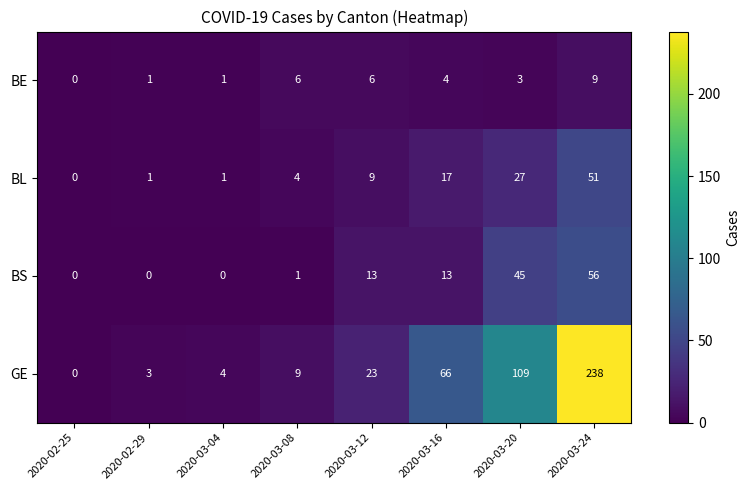

How many positive values does the BL series have?

7